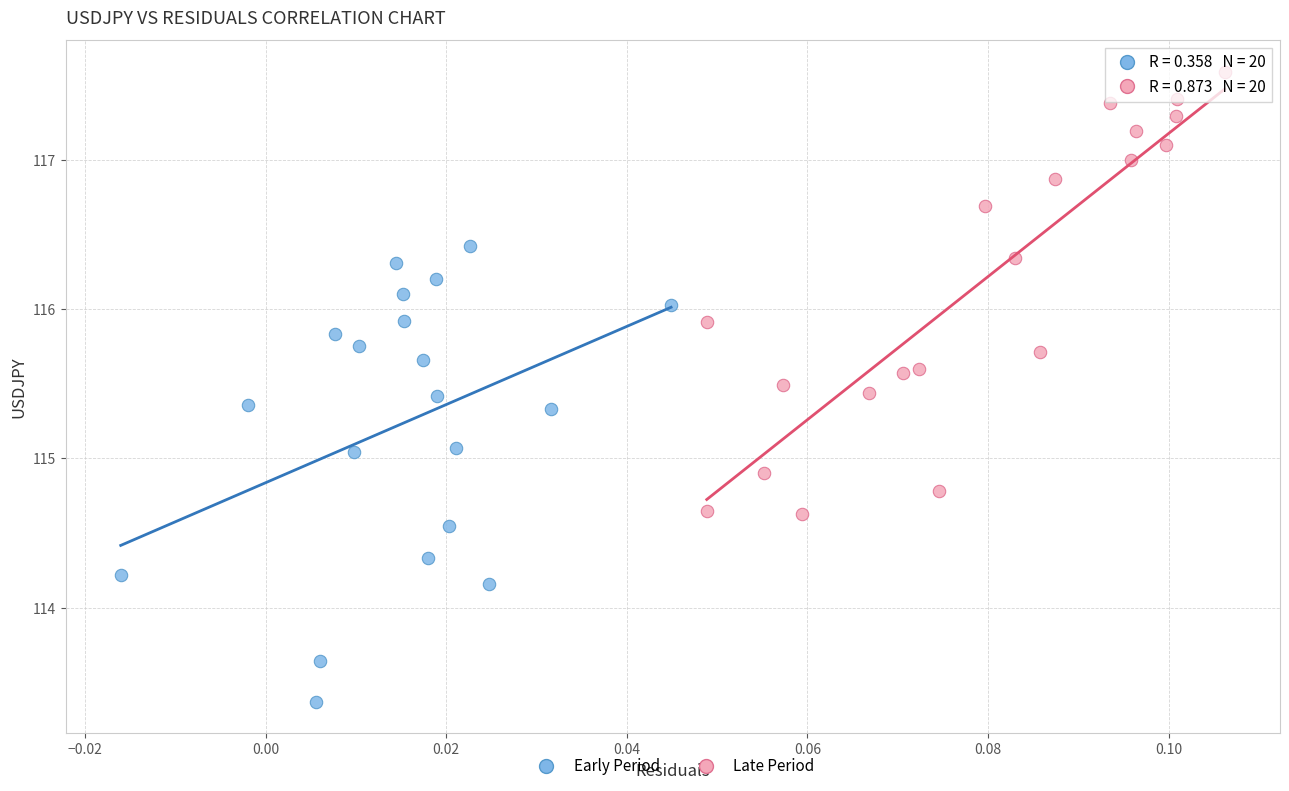

Which series has the largest Y range (max minus min)?

Early Period